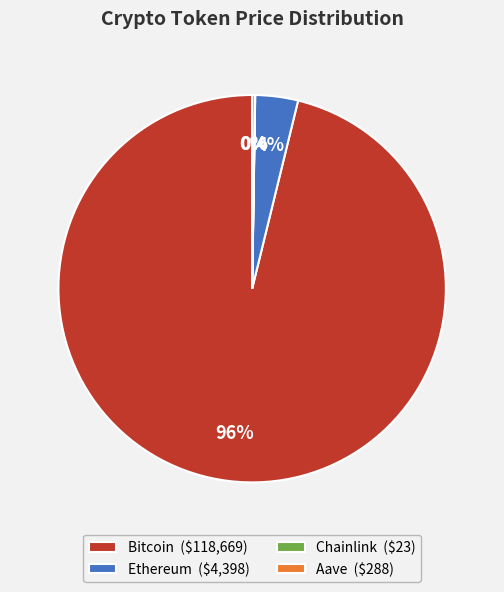

To the nearest percent, what is the difference between the largest and smallest slice percentages?

96%